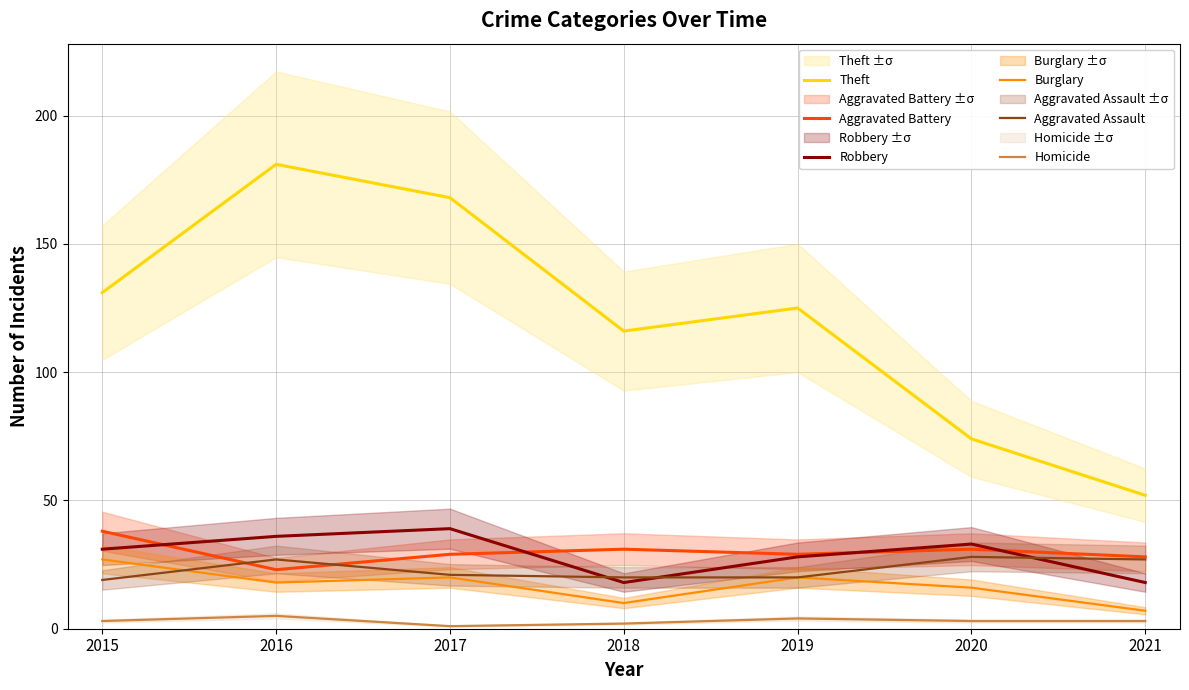

Rank the series at 2017 from highest to lowest value.

Theft, Robbery, Aggravated Battery, Aggravated Assault, Burglary, Homicide